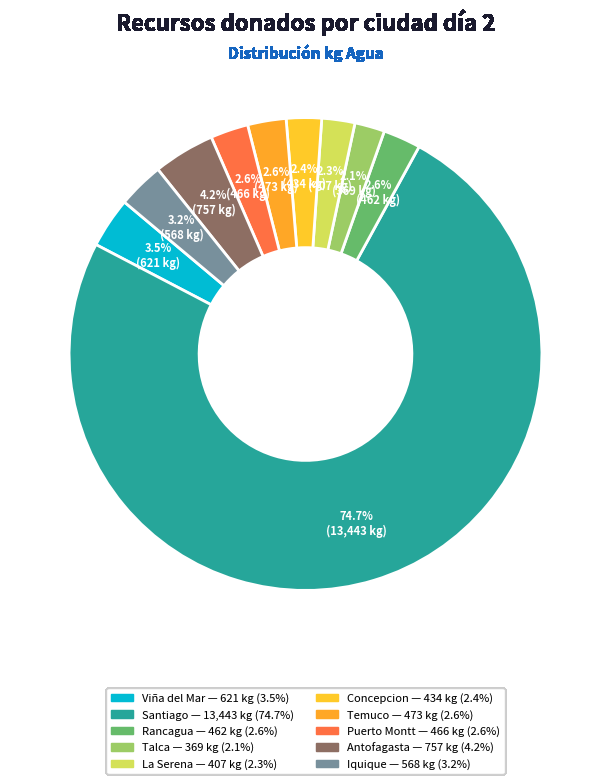

Does Talca represent more than half of the total?

No